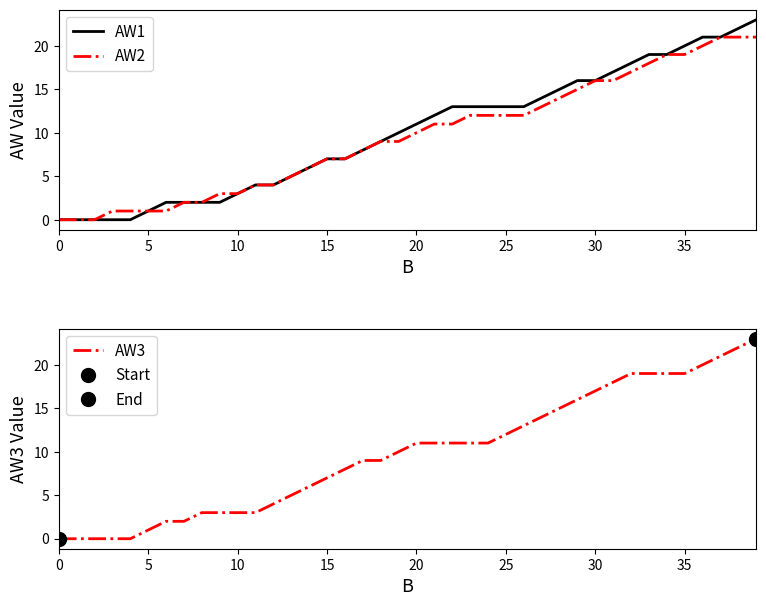

How many values in the AW2 series exceed 10?

19